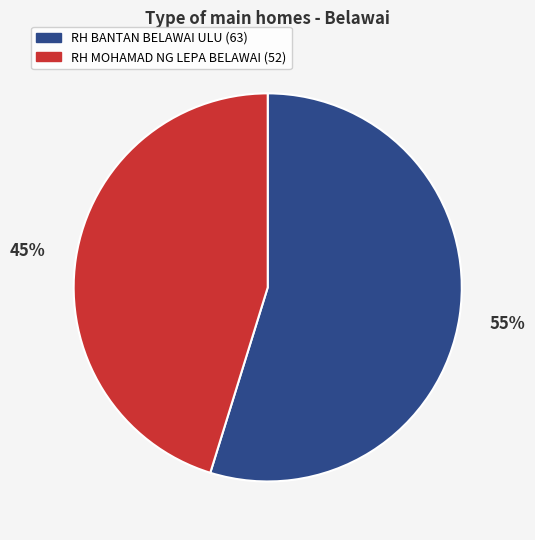

Combined, do RH MOHAMAD NG LEPA BELAWAI and RH BANTAN BELAWAI ULU account for over 50%?

Yes